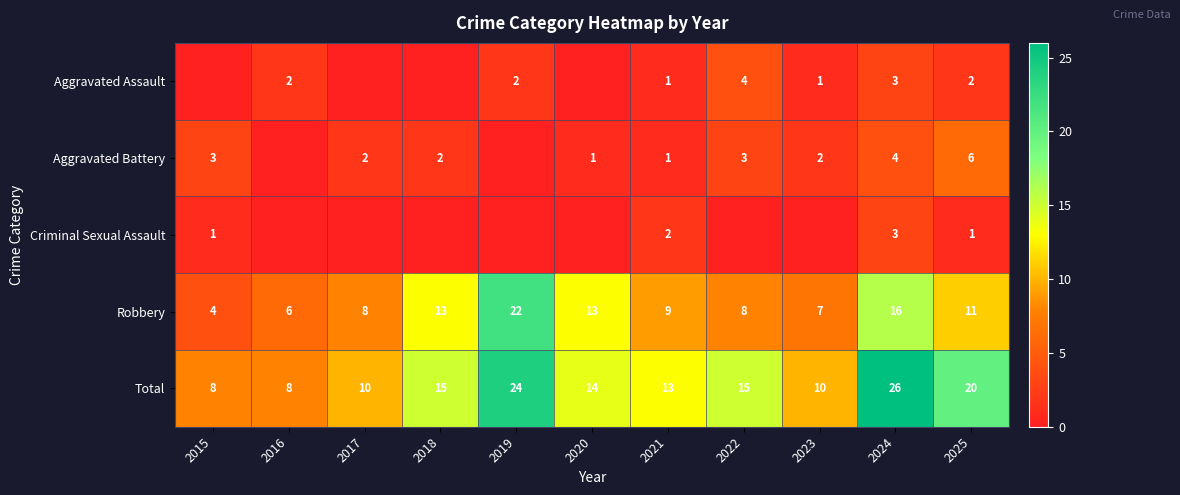

At which label does Robbery reach its minimum?

2015